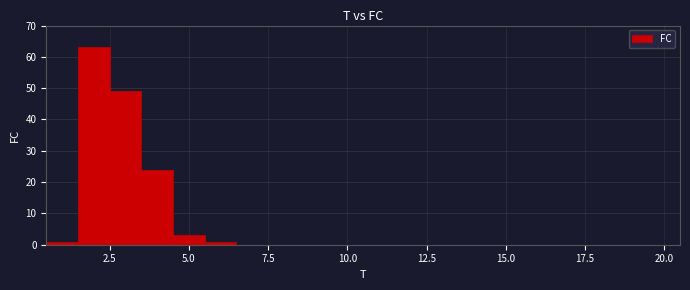

Read against the x-axis, roughly where is the centre of the tallest bar?

2.0